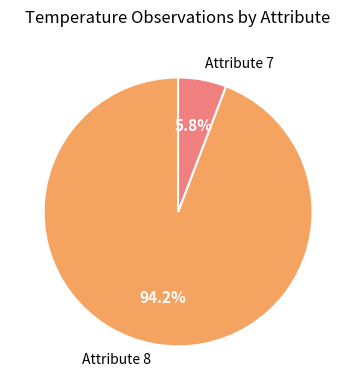

What portion of the pie excludes Attribute 7?

94.2%